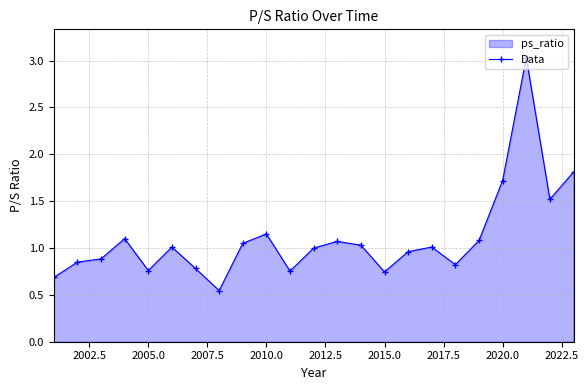

What is the difference between the second highest and minimum values?

1.3